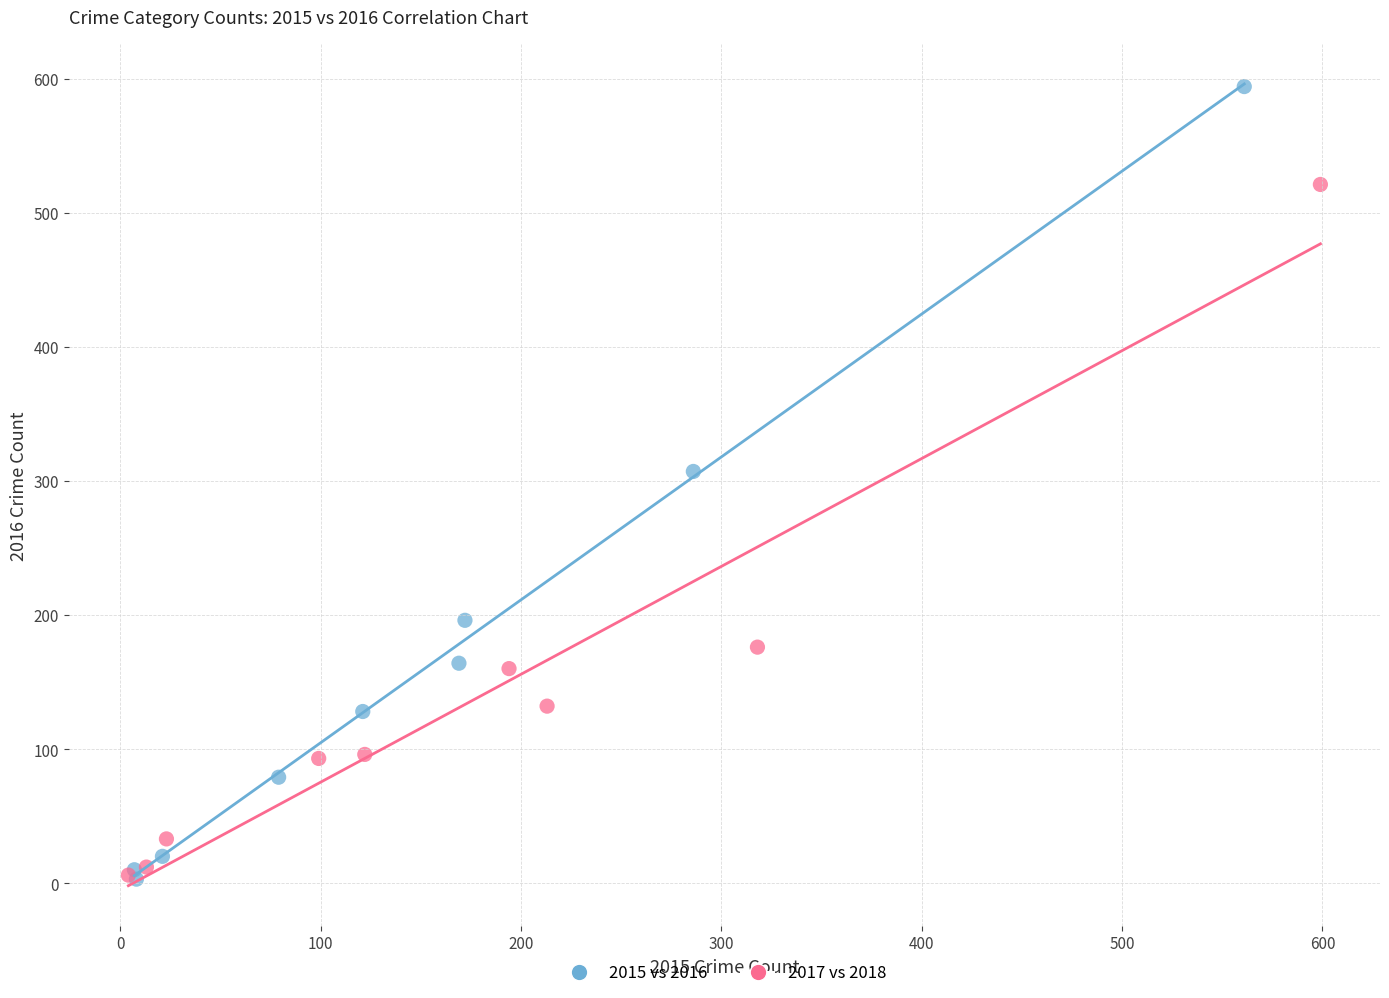

Which series contains the highest Y value?

2015 vs 2016